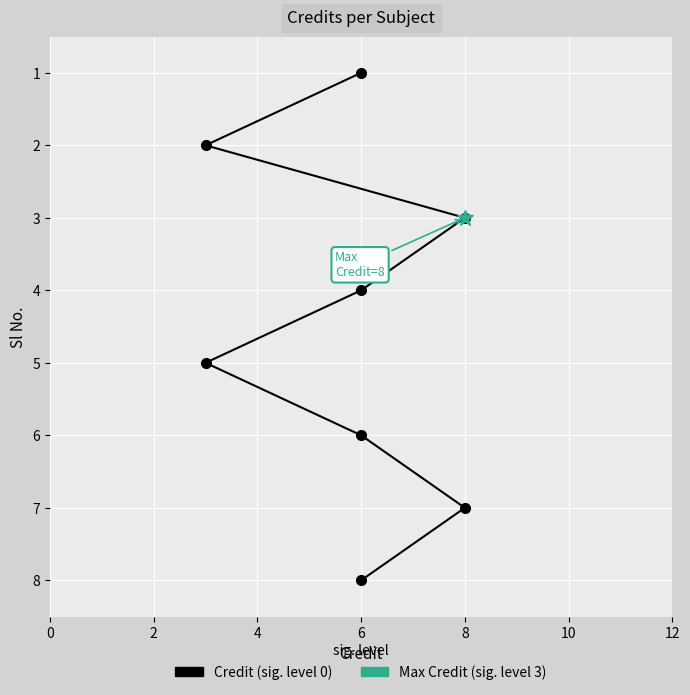

Between 12 and 8, which is larger?

12